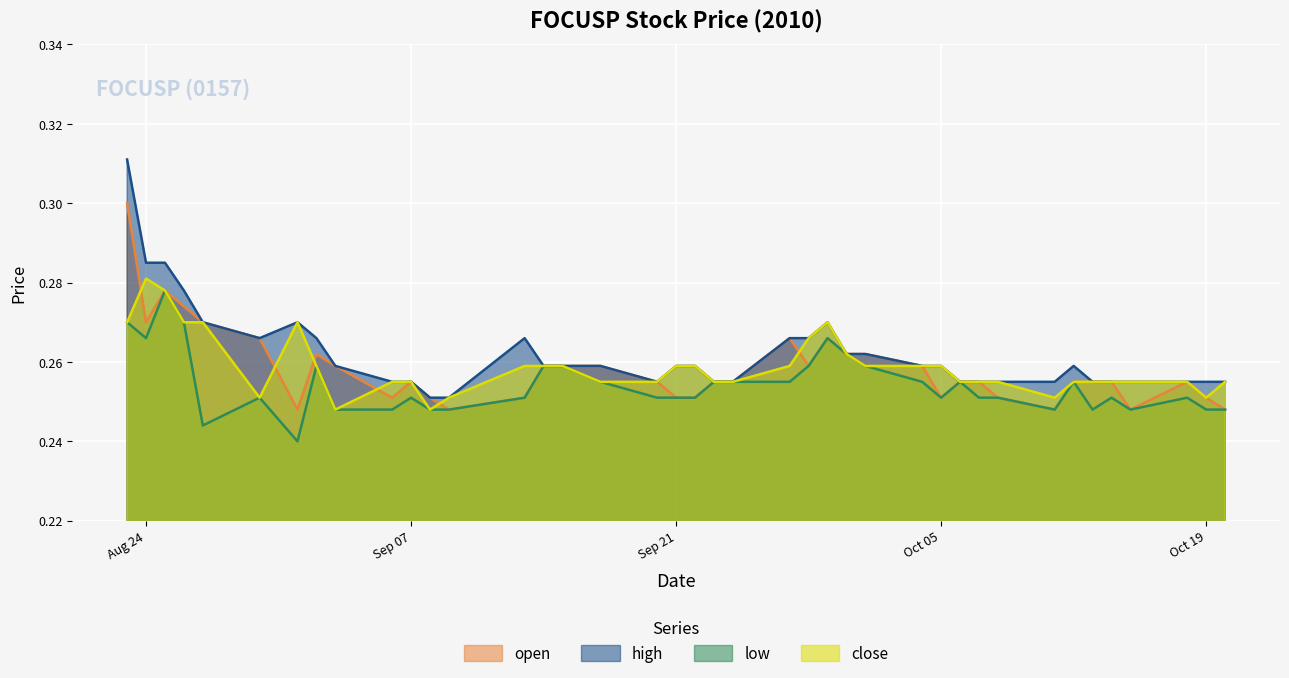

At which label is low closest to 0?

2010-09-01